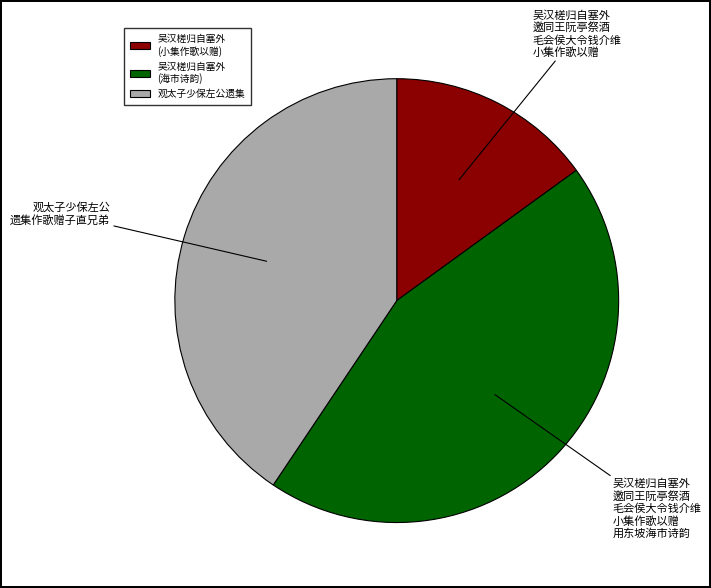

Does any single category account for the majority?

No